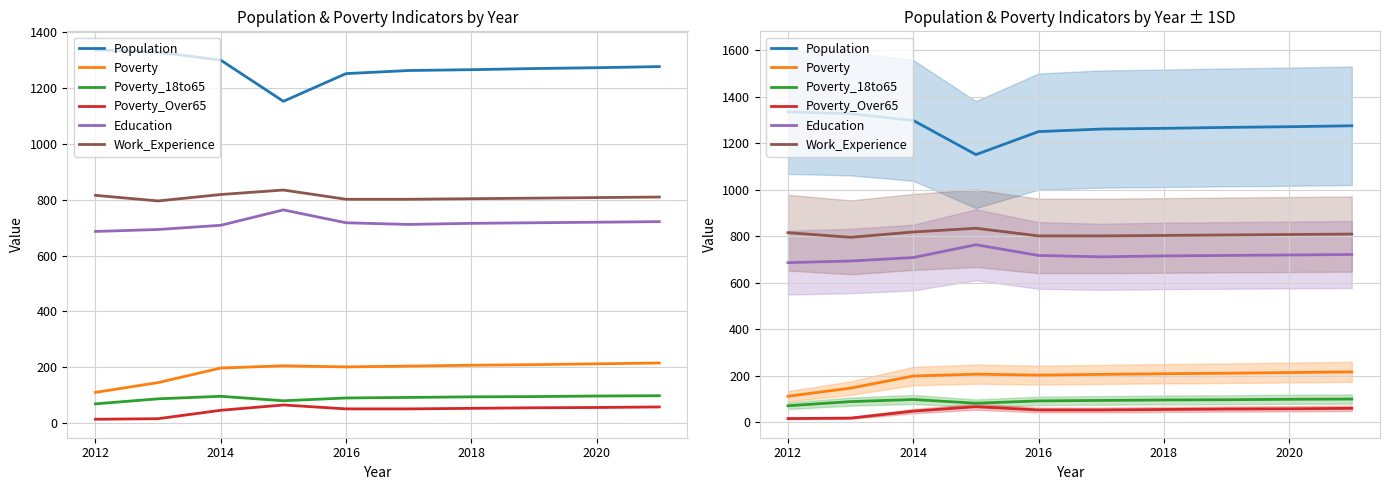

True or false: Poverty and Work_Experience cross at least once.

False